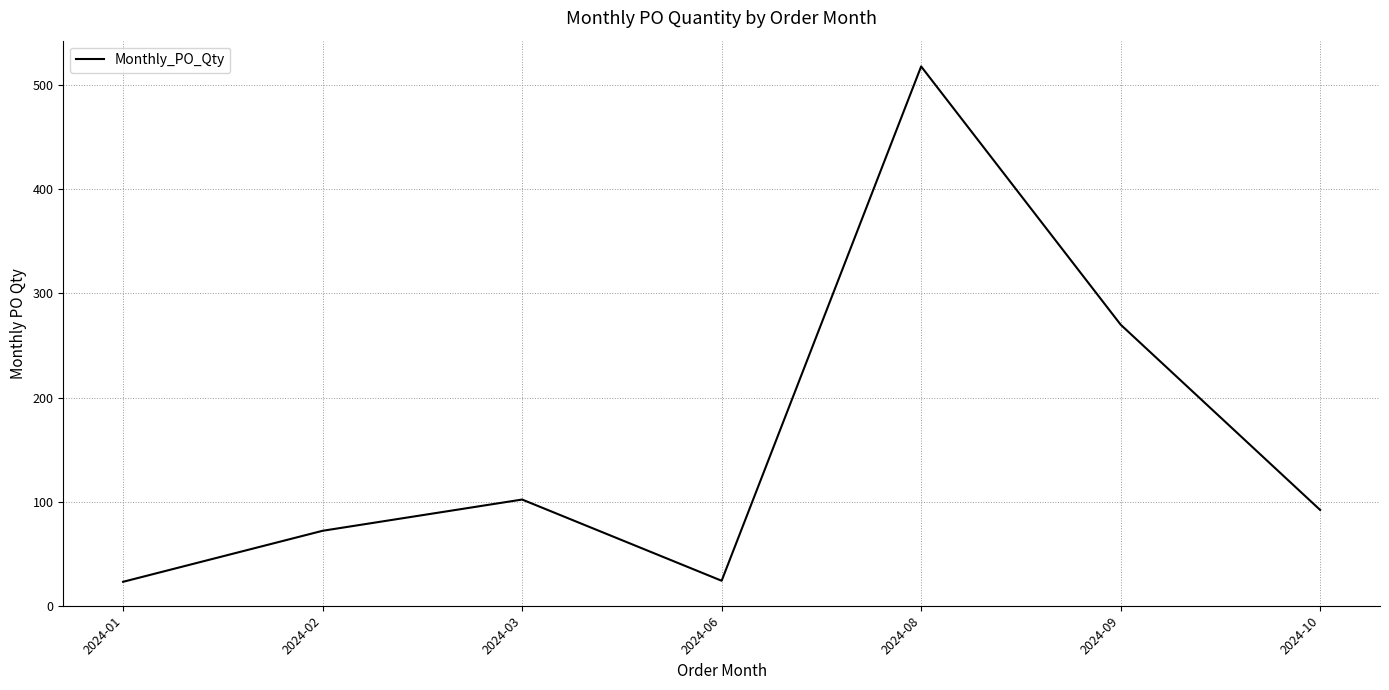

What is the change in value from 2024-02 to 2024-06?

-48